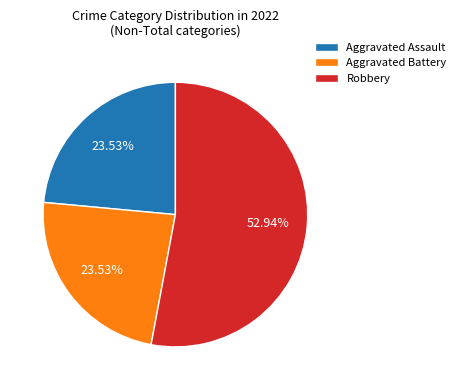

Which category has the biggest portion of the pie?

Robbery